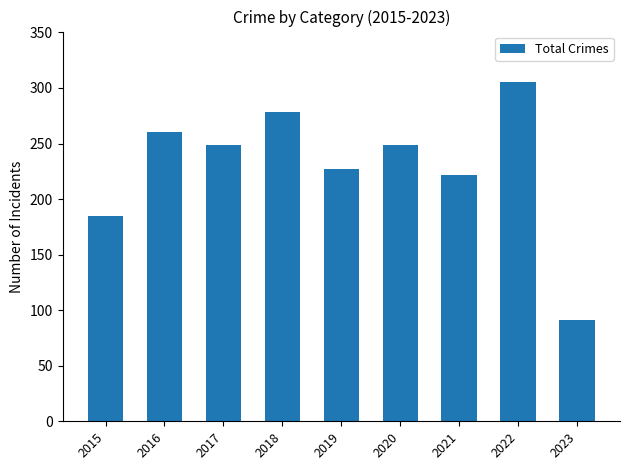

At which label does the data first exceed 249?

2016